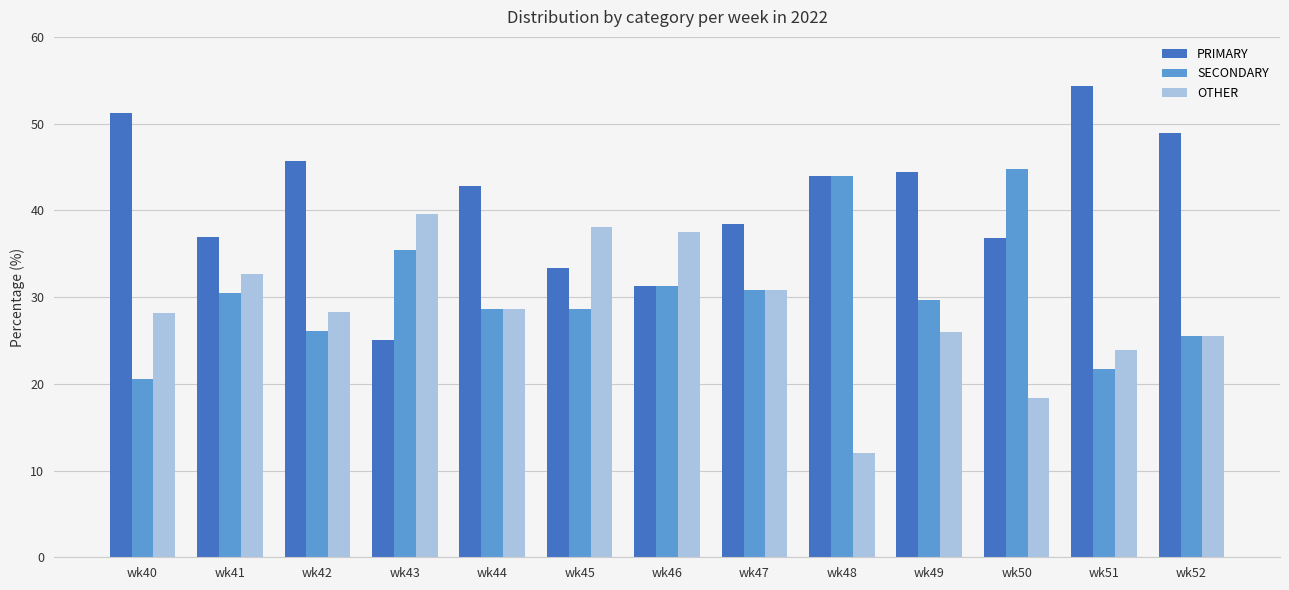

Is it true that PRIMARY equals 44.0 at wk48?

True